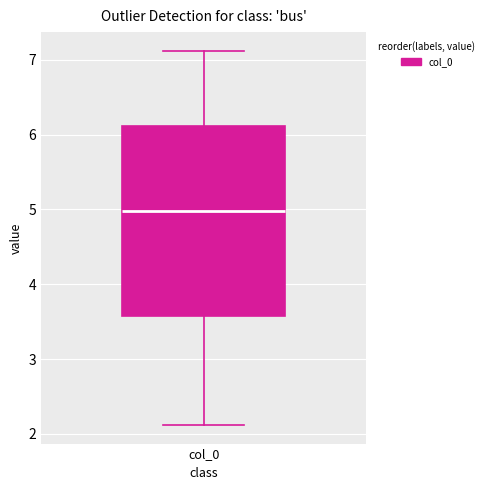

Read this box plot against the y-axis: the position of the median line, the range covered by the box, and the ends of both whiskers. The values are not printed on the chart, so give them approximately, as read against the axis.

median 5.0, box 3.6 to 6.1, whiskers 2.1 to 7.1